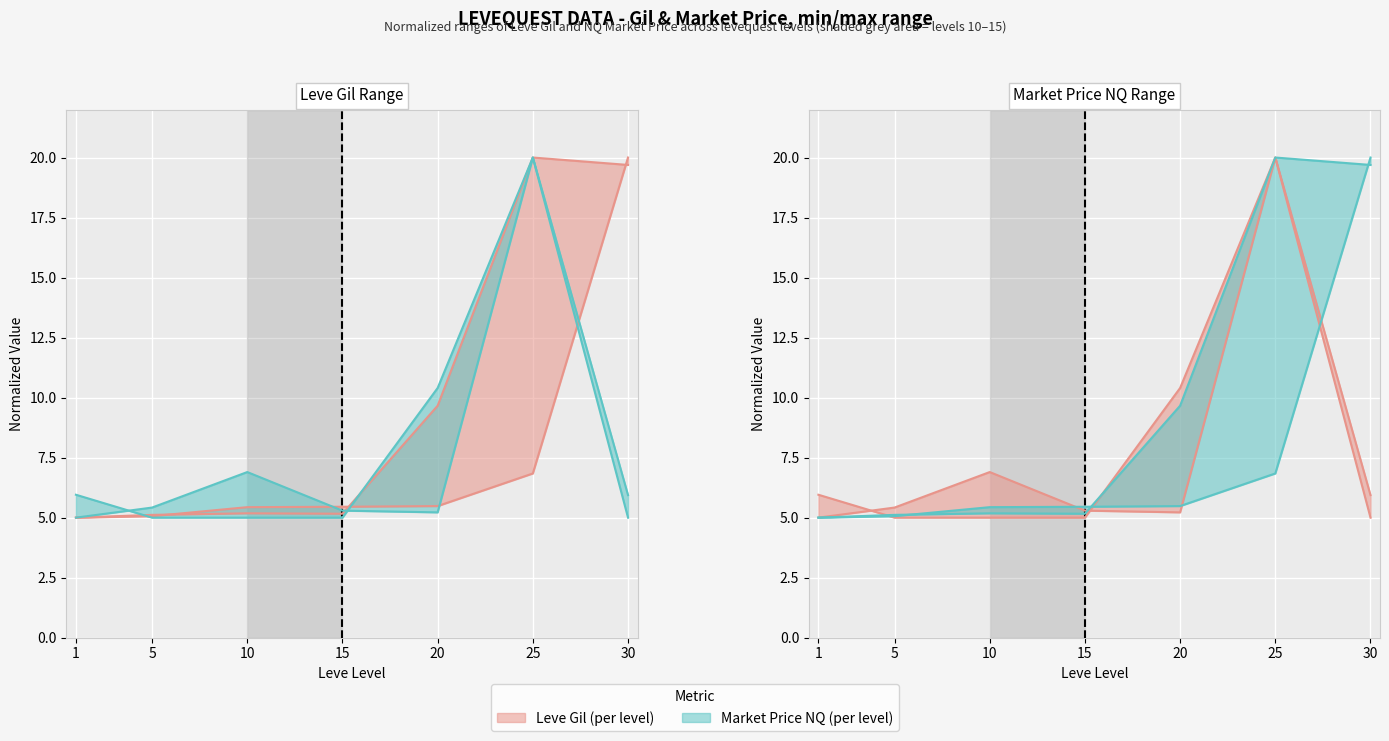

At which category is the sum across all series the highest?

25